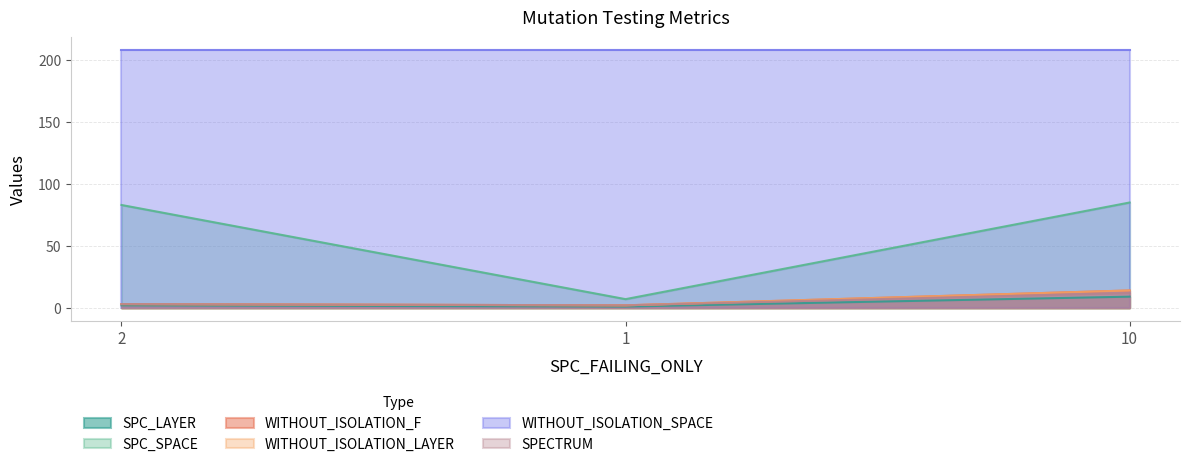

At which label does WITHOUT_ISOLATION_F reach its peak?

10